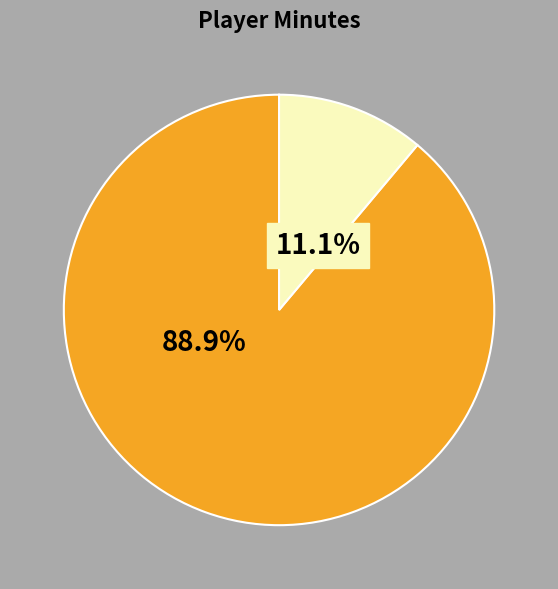

Is there any slice that represents more than half of the pie?

Yes